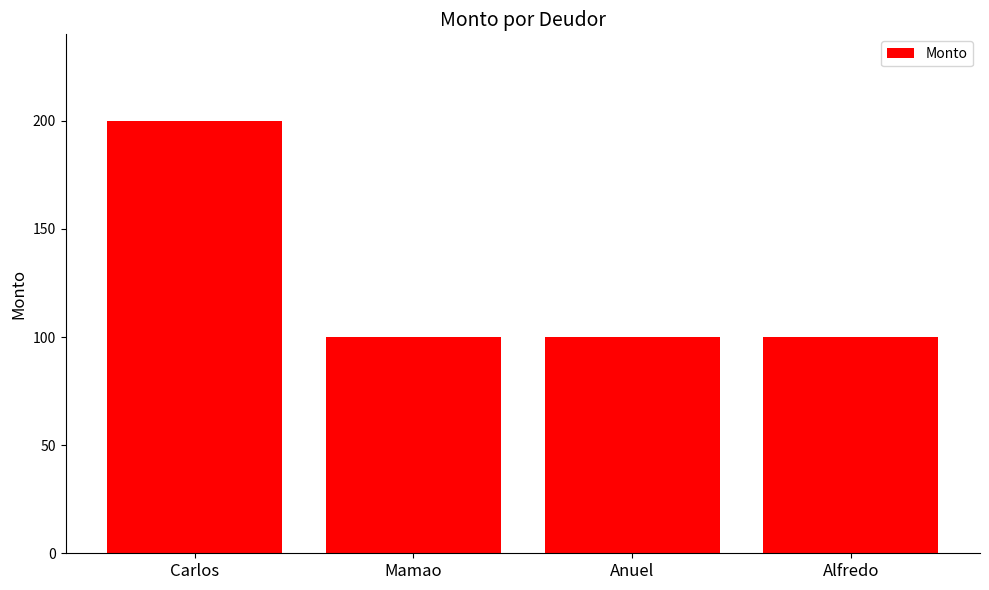

How many series are shown in this chart?

1